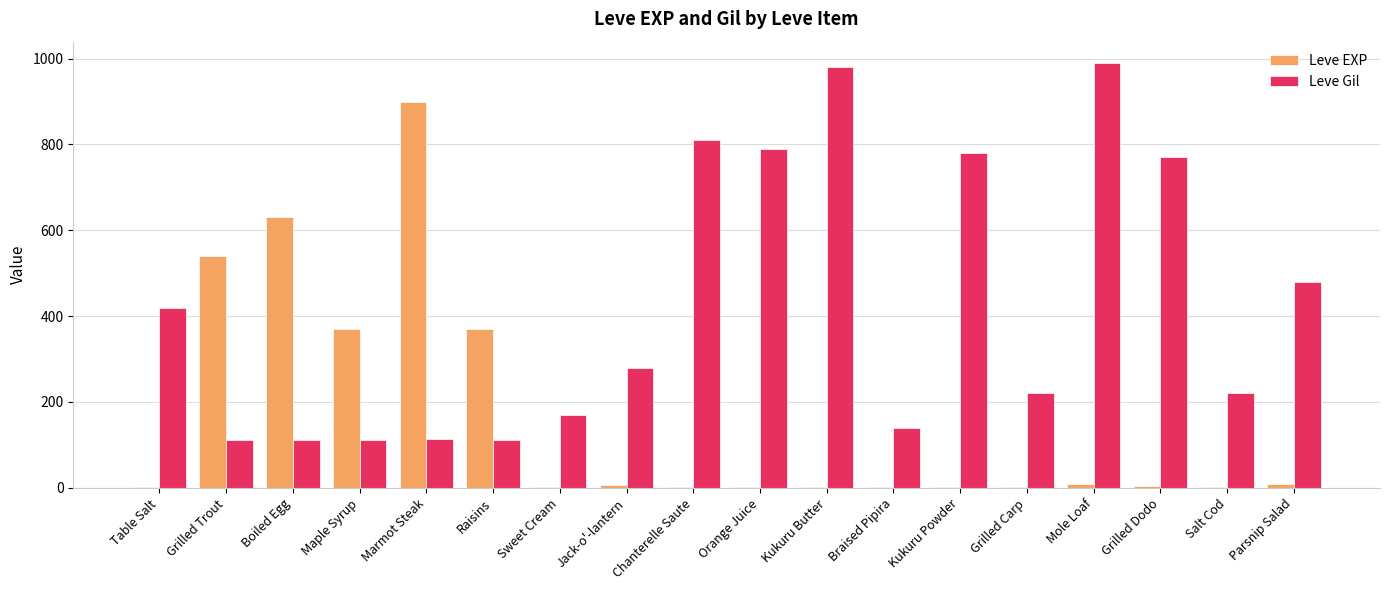

What are all the series names shown in the legend?

Leve EXP, Leve Gil